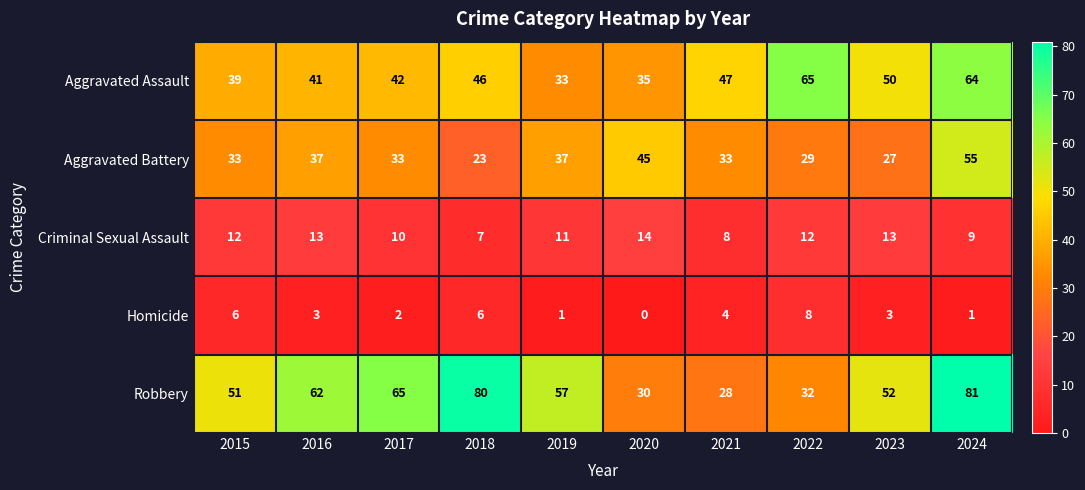

At which label does Aggravated Assault reach its peak?

2022